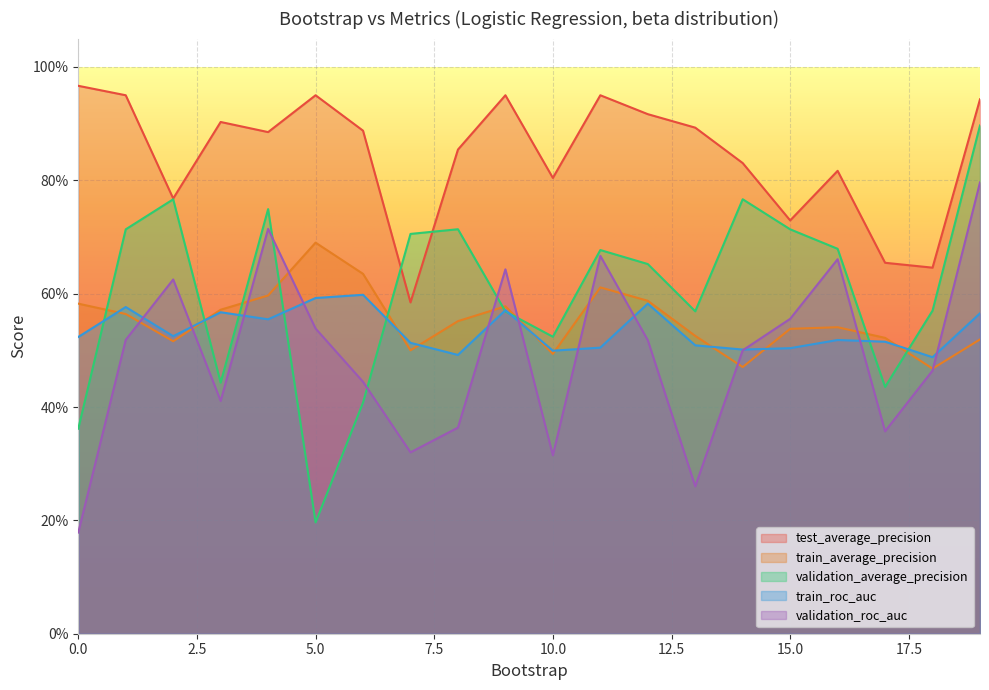

What is the total value across all series at 14?

3.1